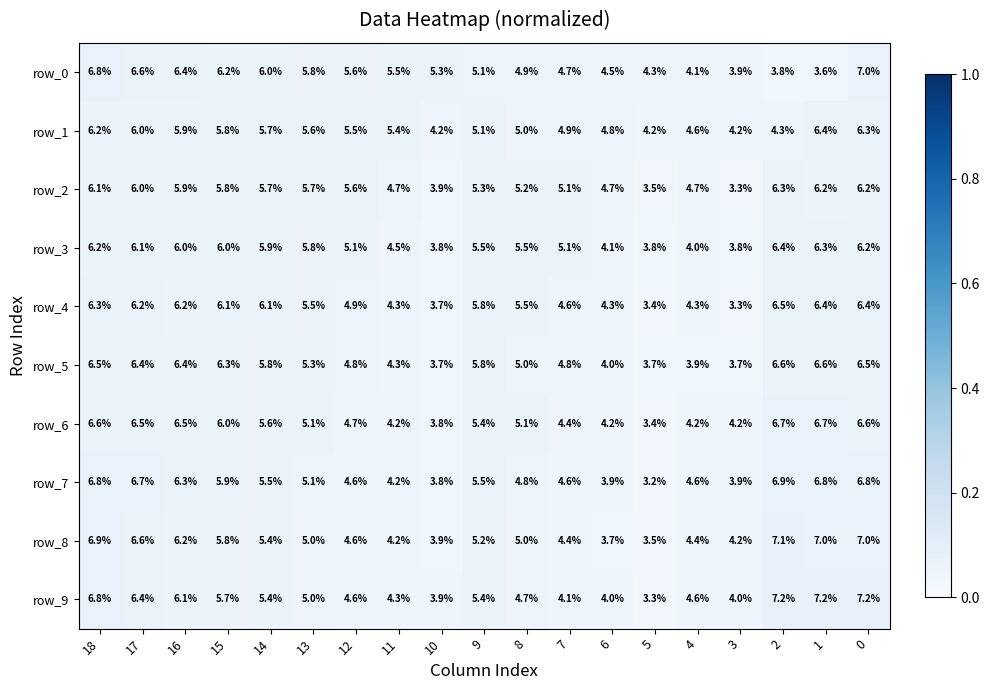

List the labels in order of row_7 value, largest first.

2, 1, 0, 18, 17, 16, 15, 14, 9, 13, 8, 12, 7, 4, 11, 6, 3, 10, 5